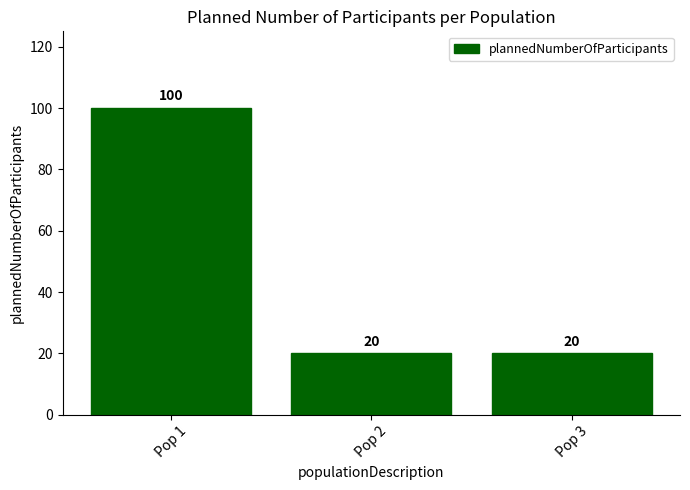

What is the value of the 2nd bar from the left?

20